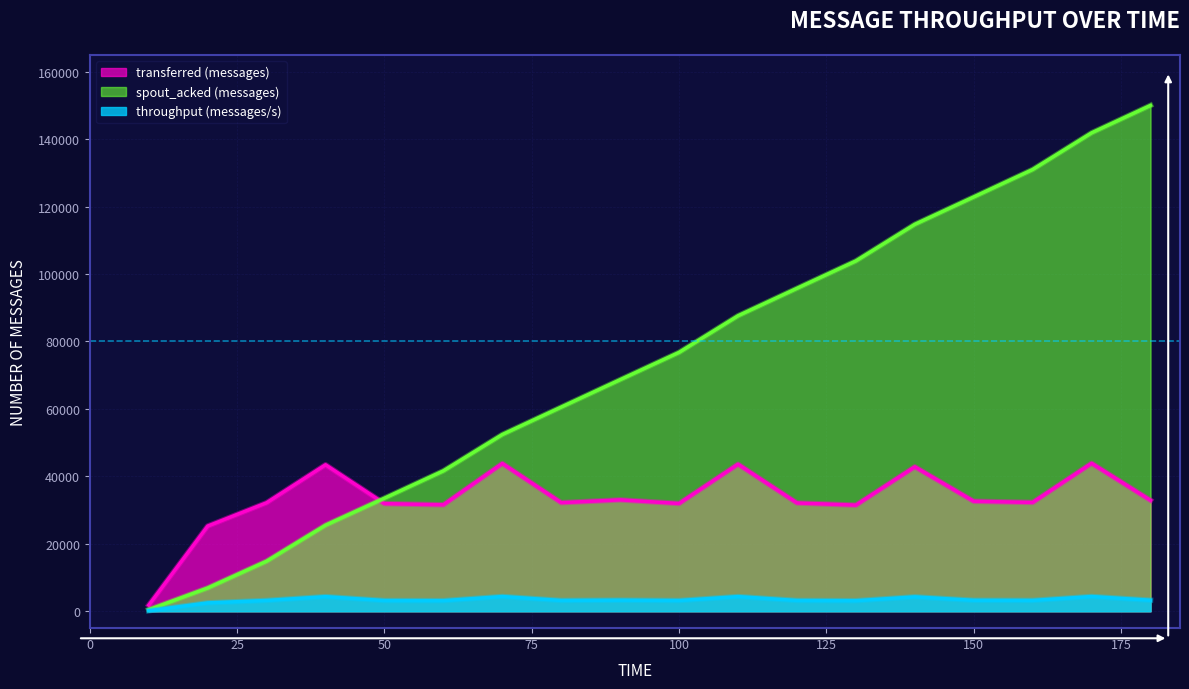

Rank the categories by spout_acked (messages) value from lowest to highest.

10, 20, 30, 40, 50, 60, 70, 80, 90, 100, 110, 120, 130, 140, 150, 160, 170, 180